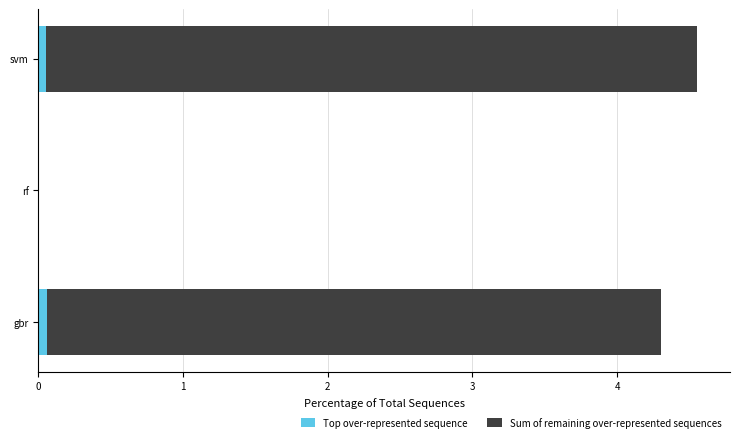

How many values in the Top over-represented sequence series exceed 0?

2